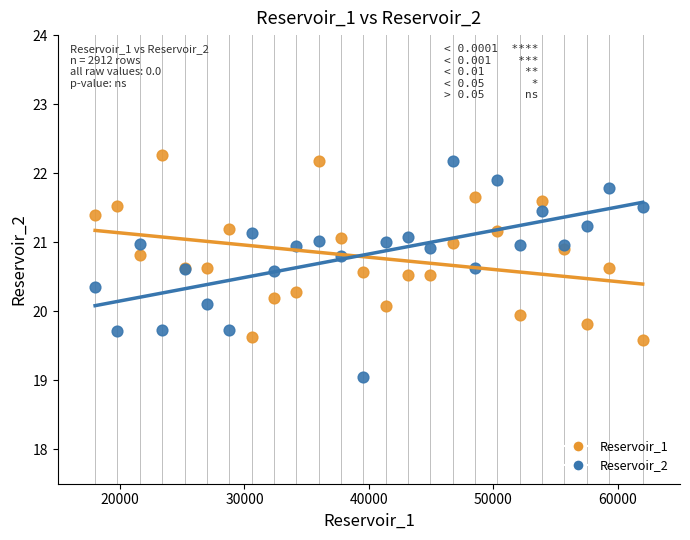

What is the X range (max minus min) for the scatter plot?

44000.0